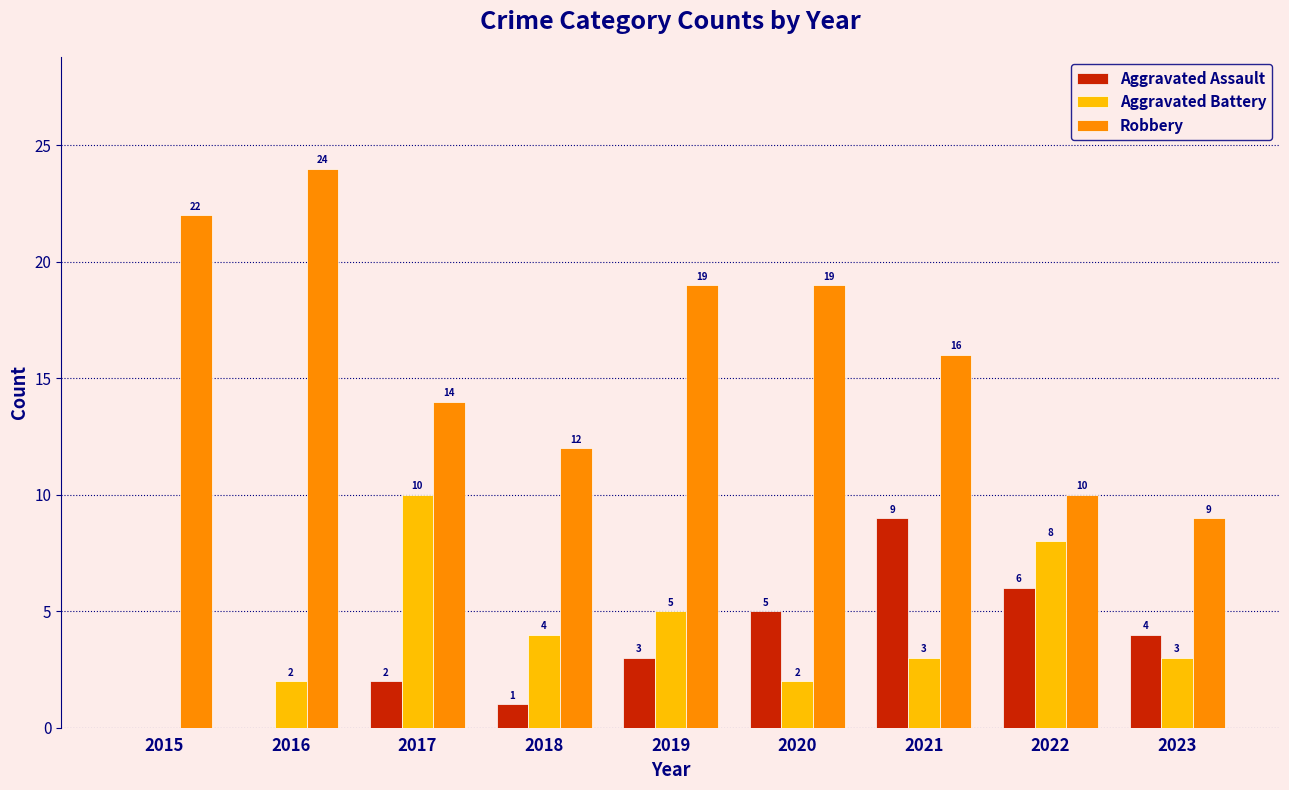

Which series changed the most between 2016 and 2021?

Aggravated Assault